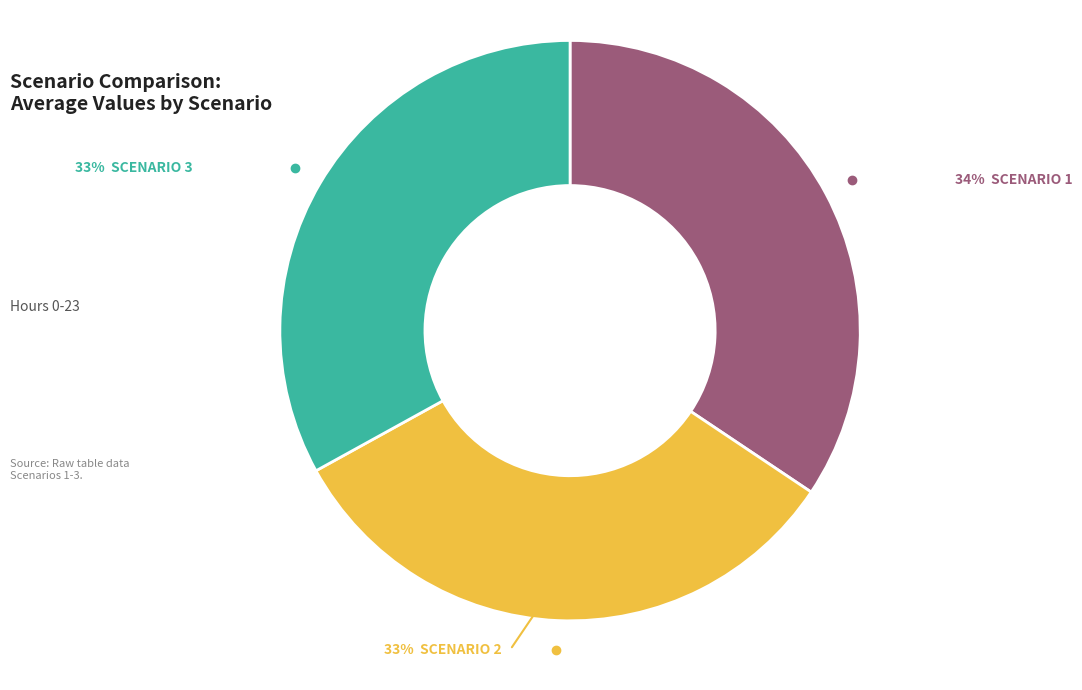

Does any single category account for the majority?

No